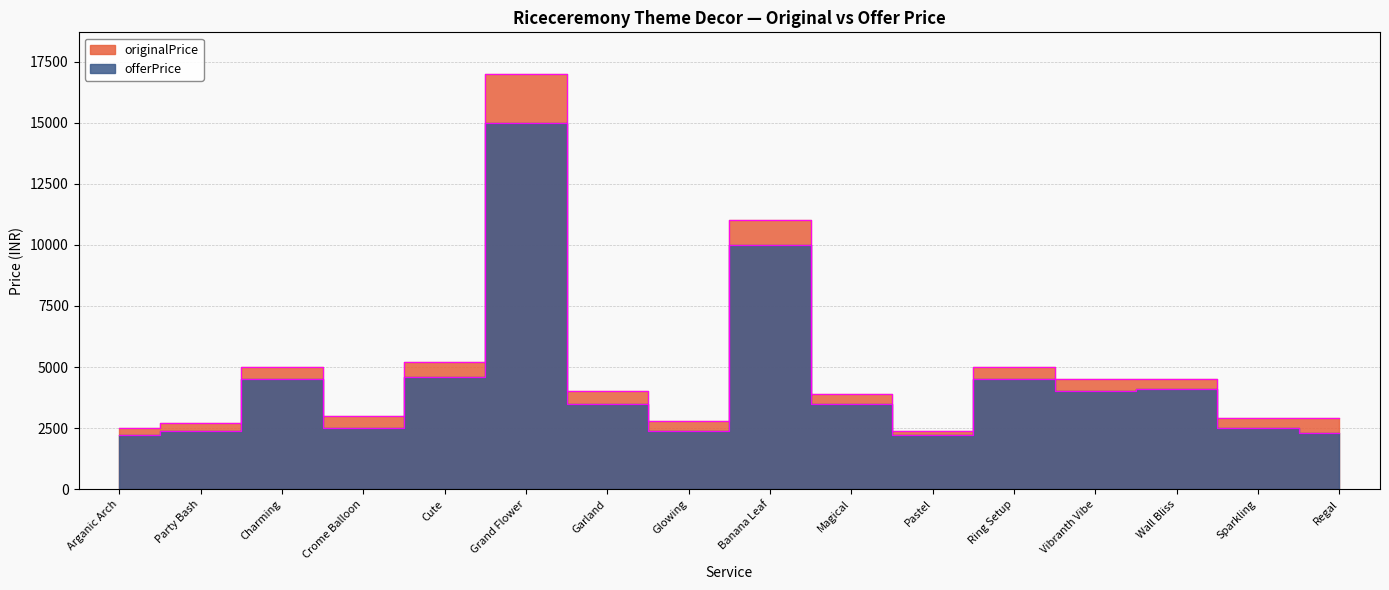

In originalPrice, how many points are higher than both neighbors (excluding endpoints)?

4